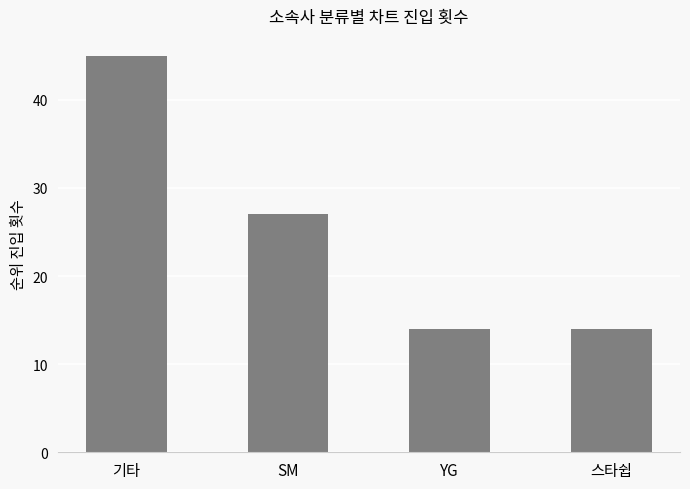

What is the label of the 1st bar from the right?

스타쉽